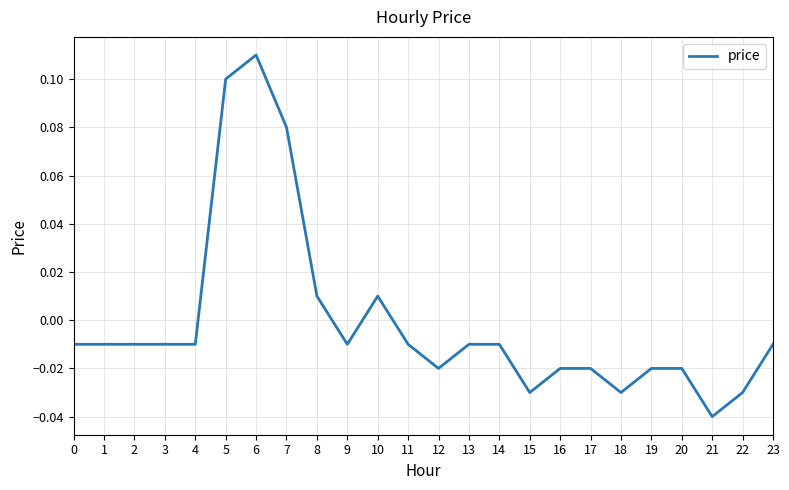

At which label does the data first exceed 0?

5